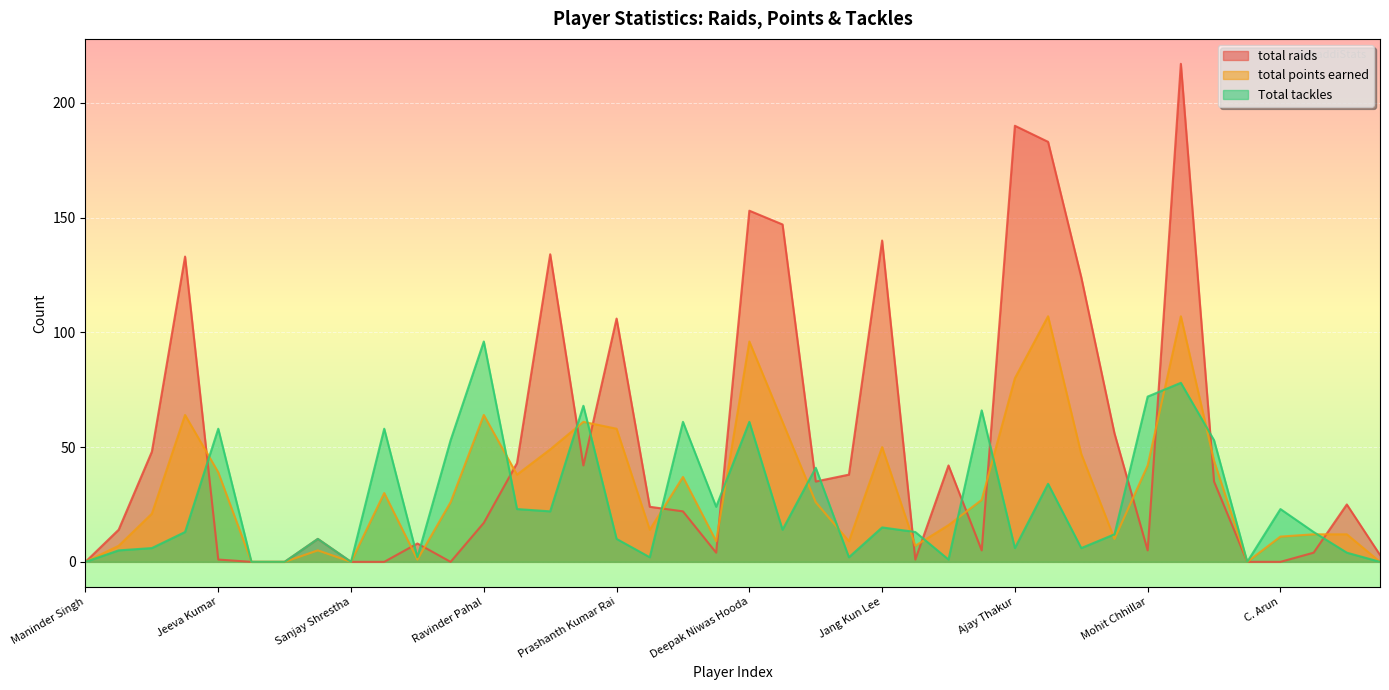

True or false: total points earned and Total tackles cross at least once.

True